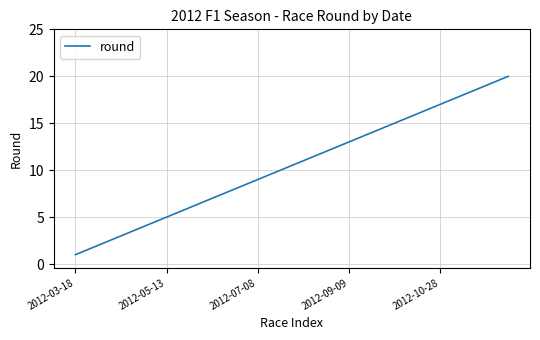

What is the greatest value displayed?

20